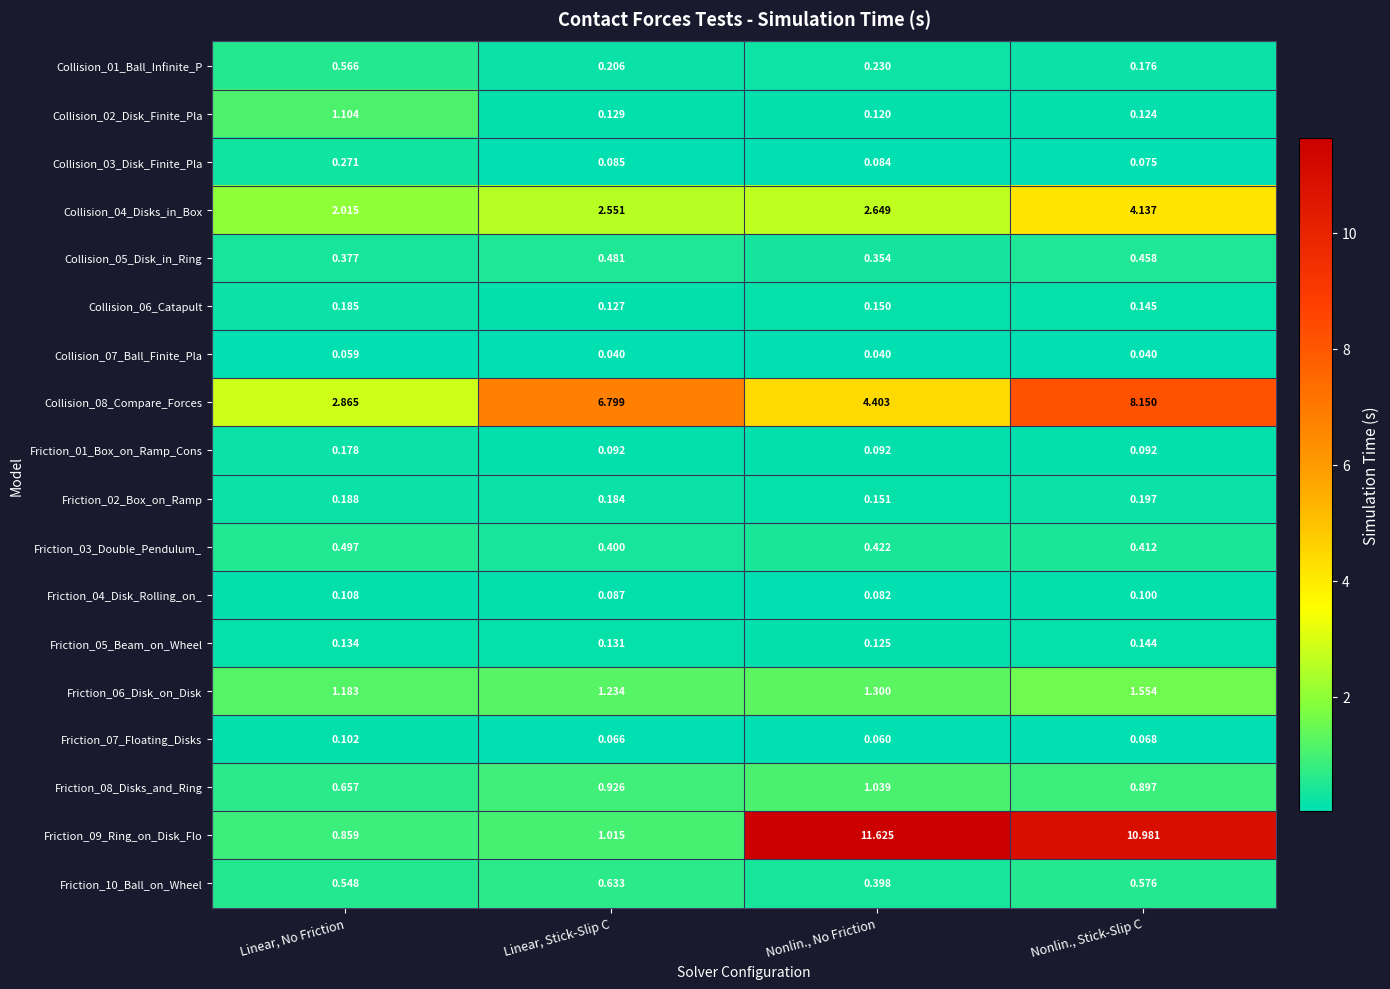

Is the value of Friction_10_Ball_on_Wheel at Linear, No Friction greater than the value of Friction_05_Beam_on_Wheel at Nonlin., Stick-Slip C?

Yes